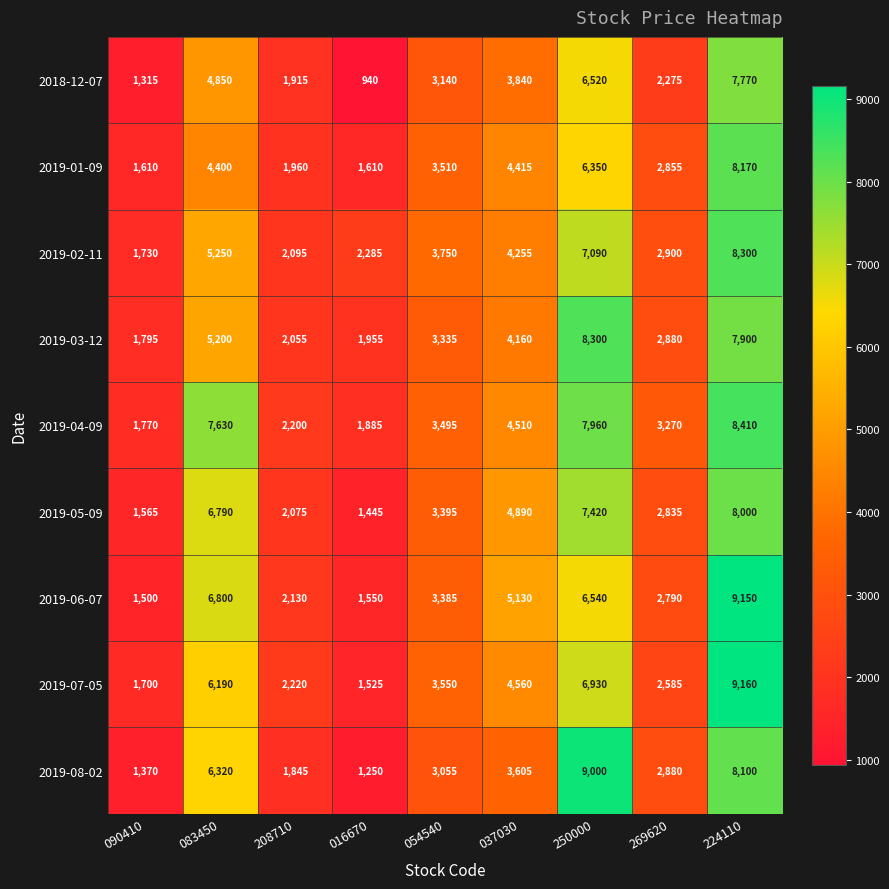

What is the greatest value displayed?

9160